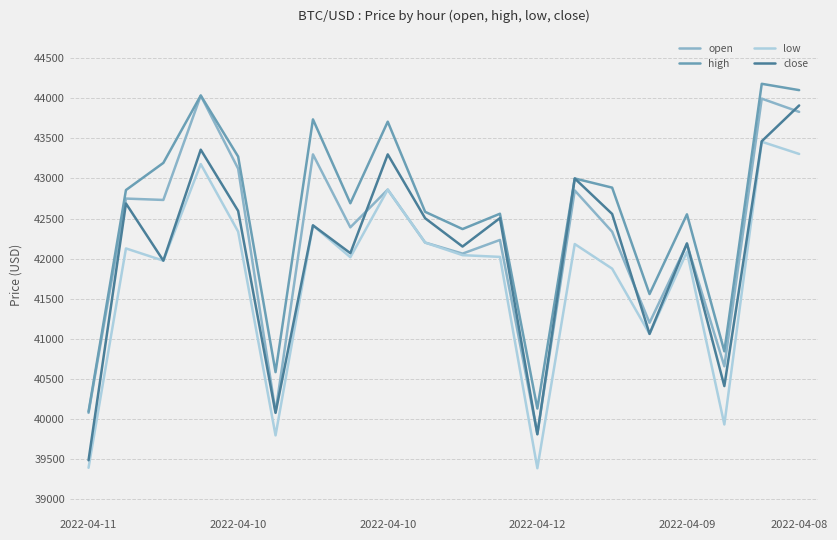

Which series has the largest total across all categories?

high